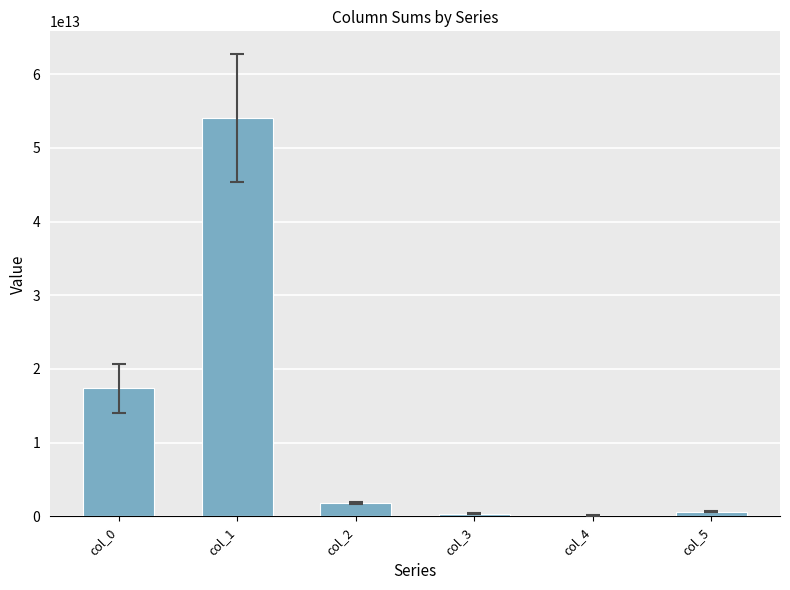

Is it true that the value at col_0 is 17376182124777?

True